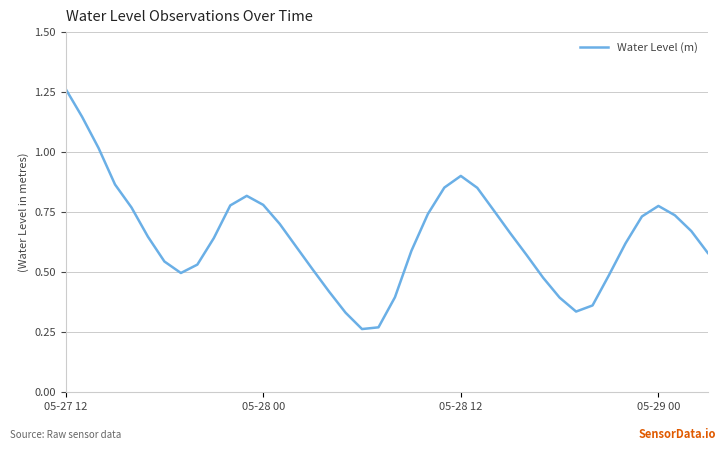

How many lines are shown in the chart?

1